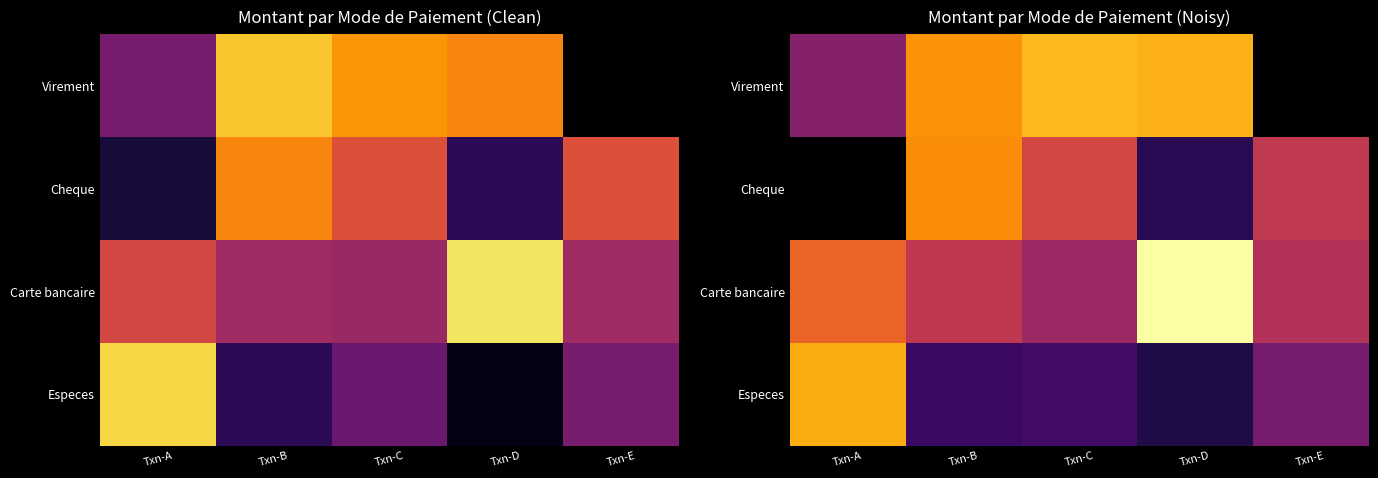

How many categories are shown in the chart?

5